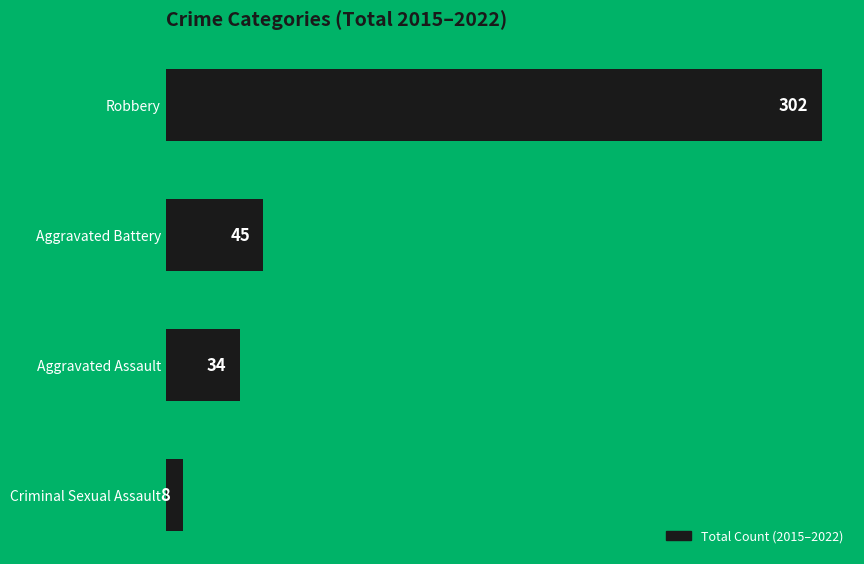

Reading bottom to top, extract all data points from this chart.

Criminal Sexual Assault=8	Aggravated Assault=34	Aggravated Battery=45	Robbery=302